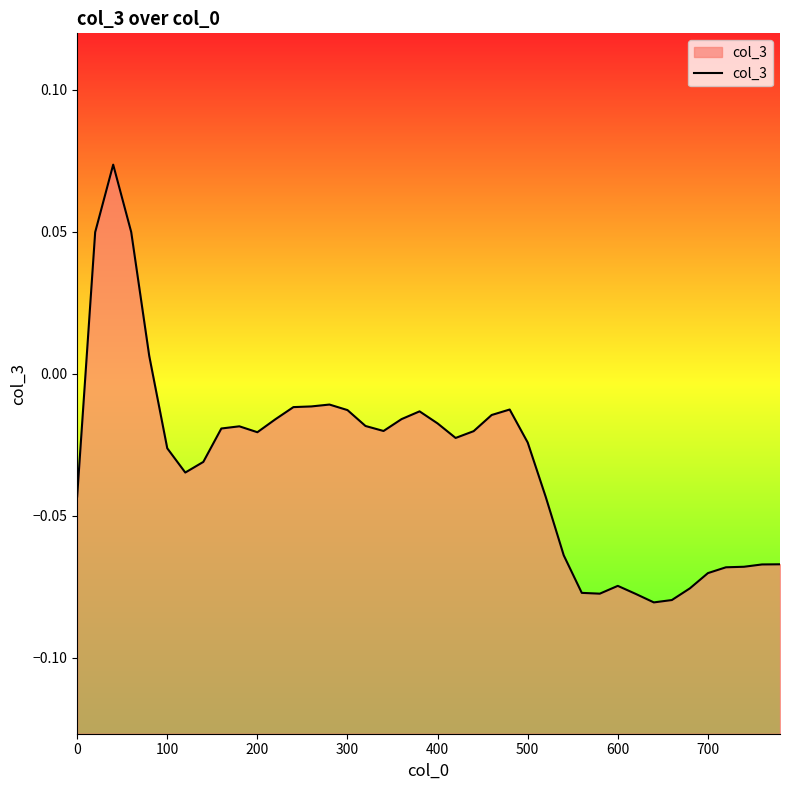

Does the chart display data point markers on the line(s)?

No